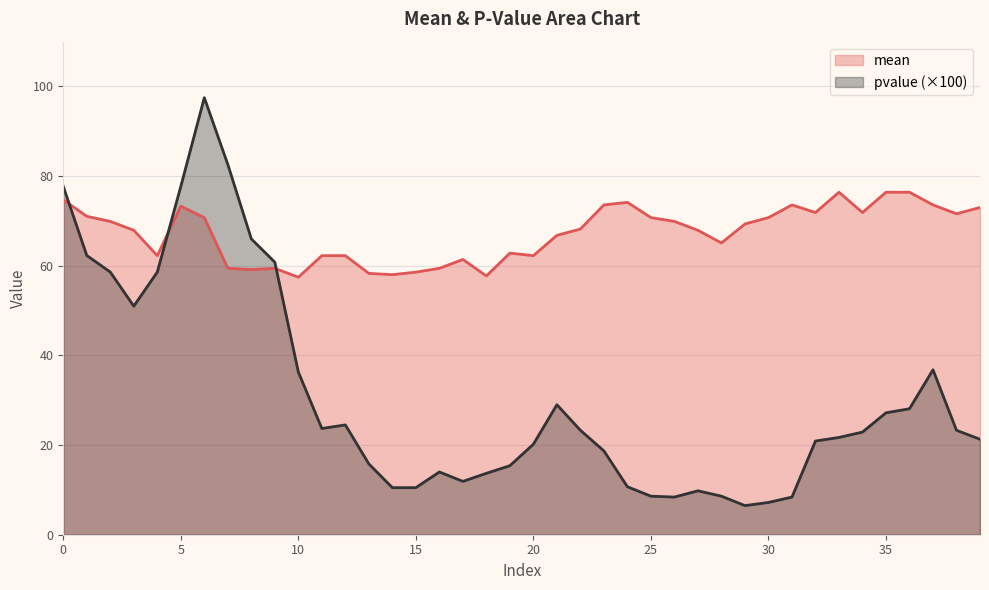

What is the value of the pvalue point at the 23rd from the left?

23.3